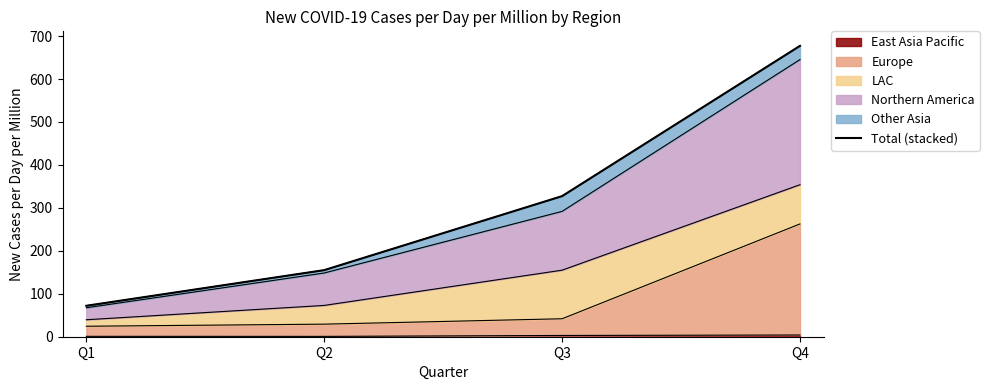

How many data points are less than 327?

2